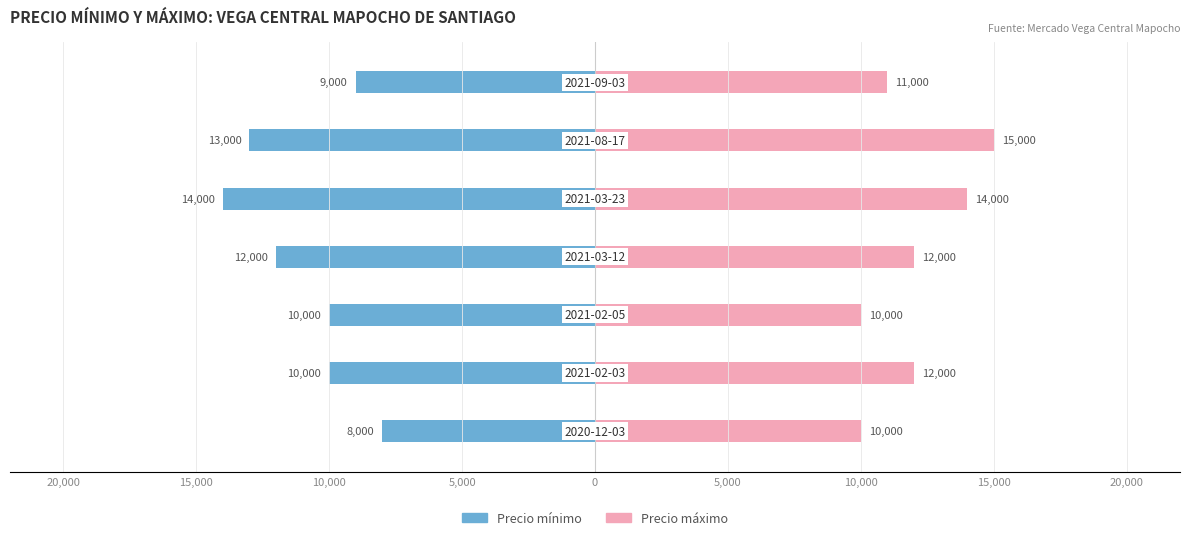

What are all the series names shown in the legend?

Precio mínimo, Precio máximo